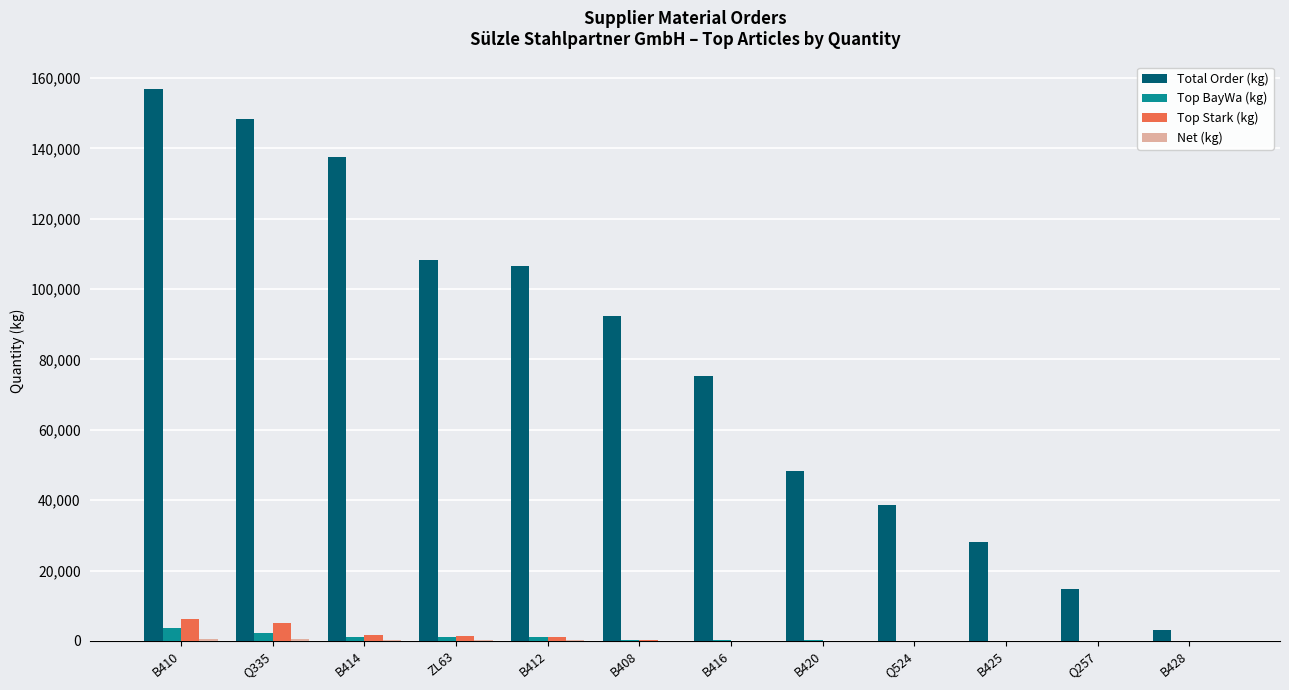

What is the greatest value displayed?

156866